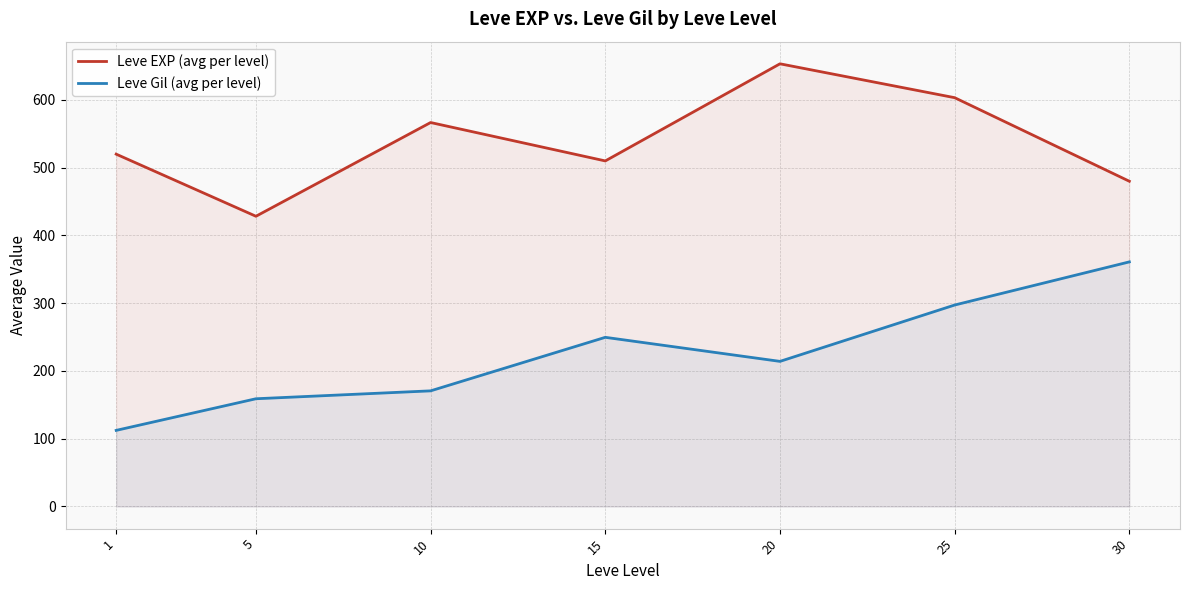

Which series has the largest total across all categories?

Leve EXP (avg per level)